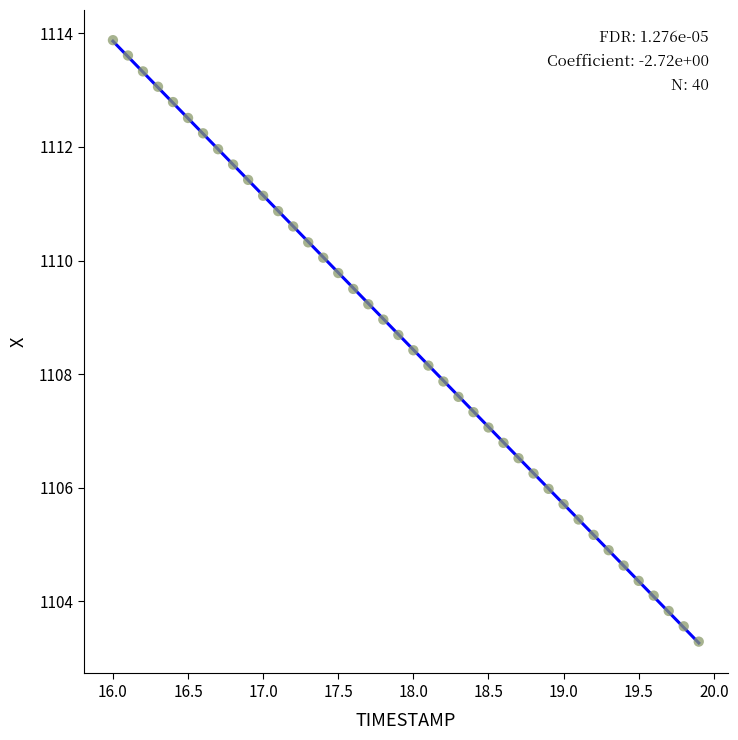

What is the range of Y values (max minus min)?

10.6